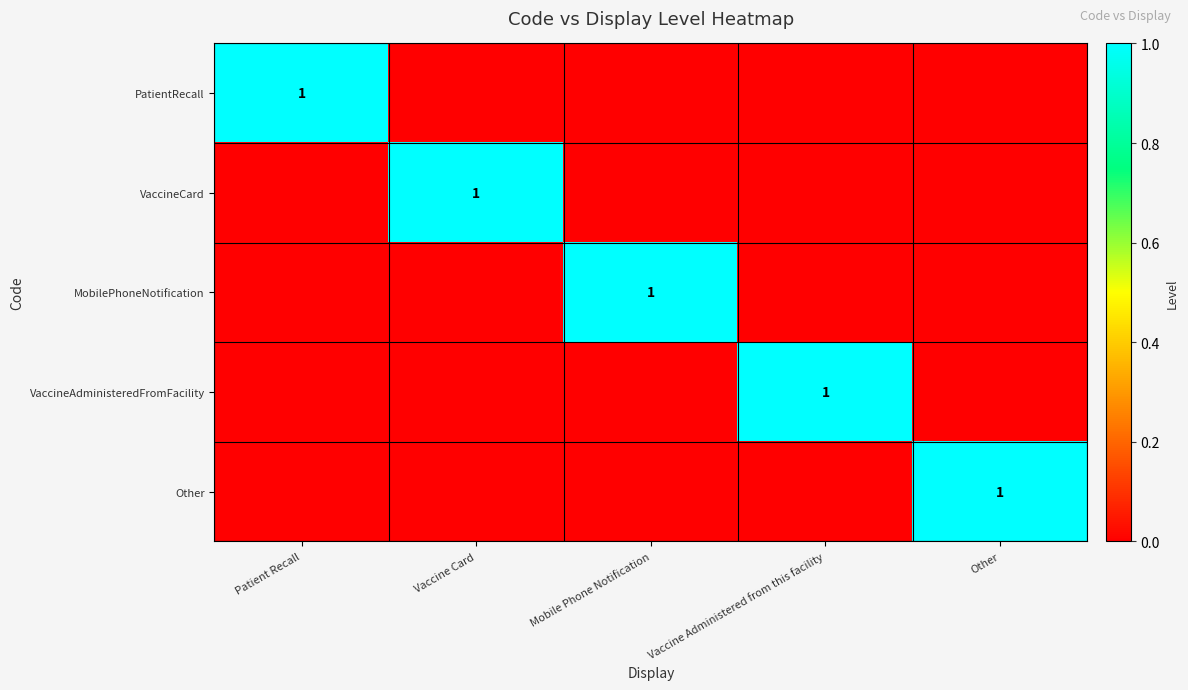

The value of VaccineAdministeredFromFacility at Vaccine Administered from this facility is 1. True or false?

True